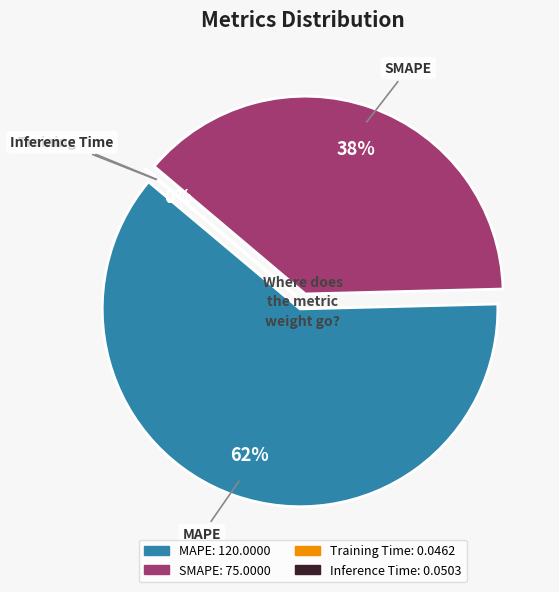

What percentage is the SMAPE slice, to the nearest percent?

38%